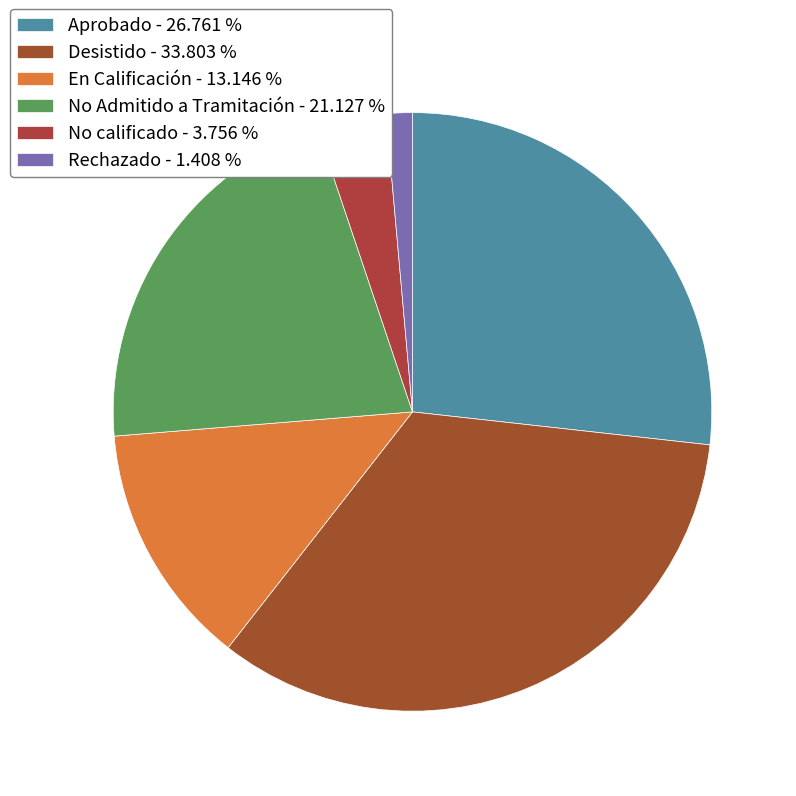

What percentage do Aprobado and Rechazado together represent?

28.2%